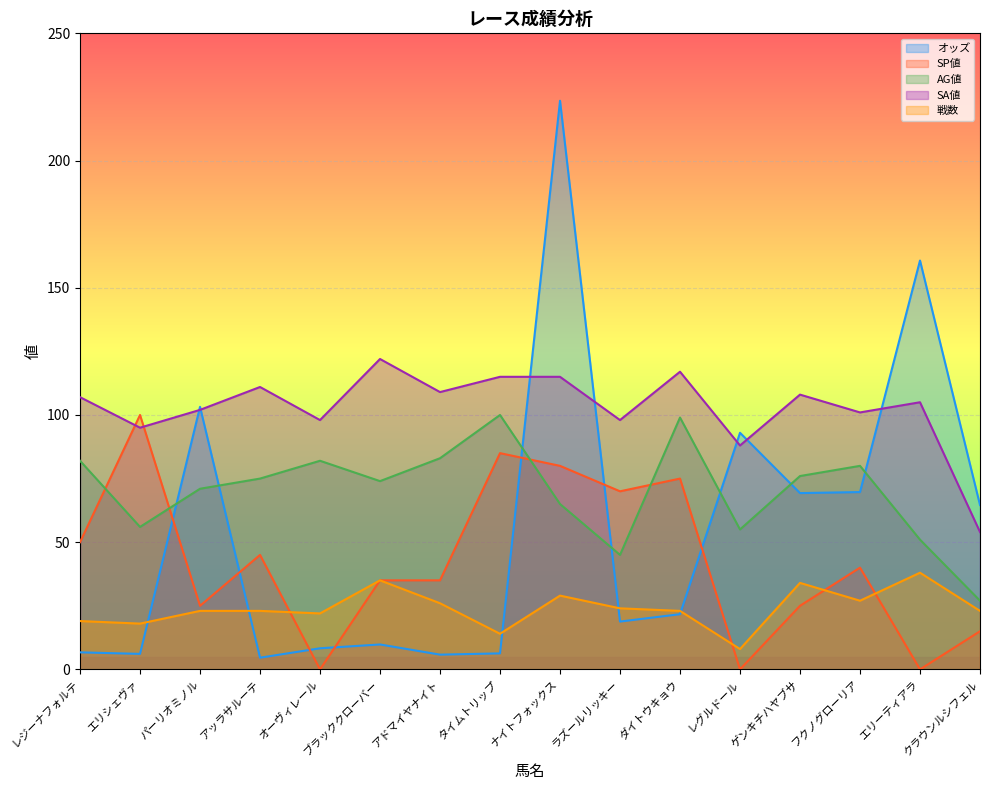

Count the number of data series in this chart.

5